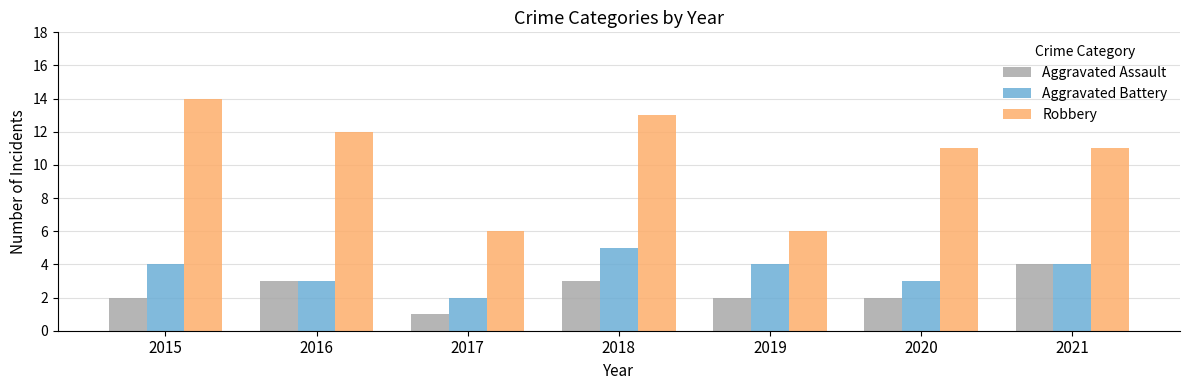

What is the value of the Aggravated Battery bar at the 7th from the left?

4